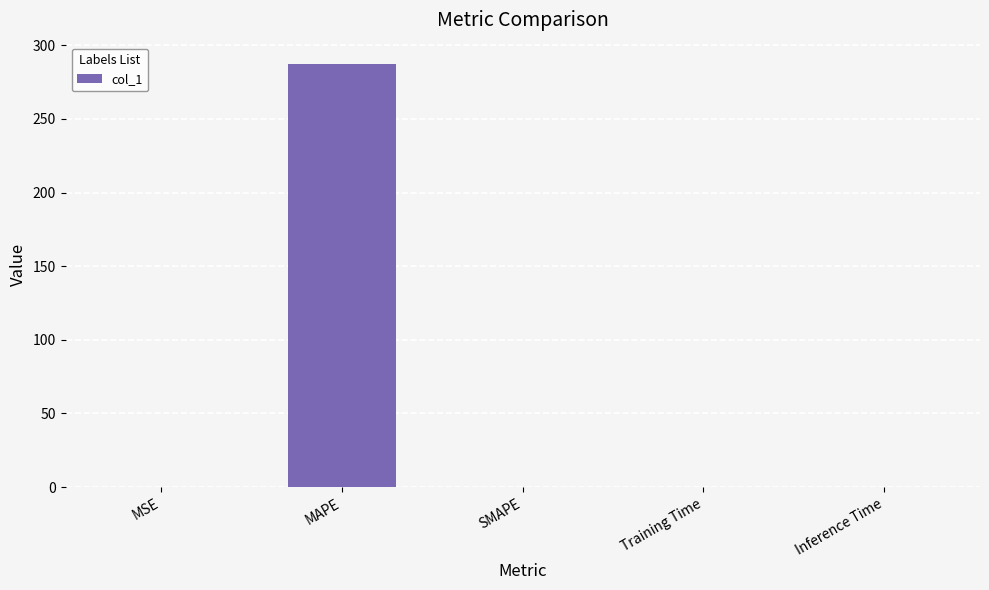

Between MAPE and SMAPE, which is larger?

MAPE